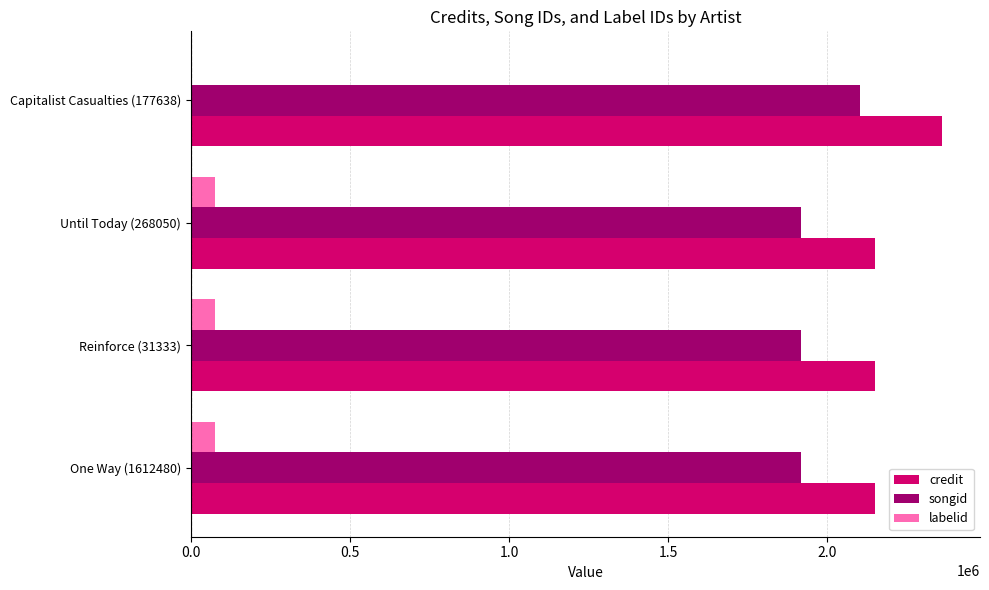

What is the highest value of the credit series?

2361282